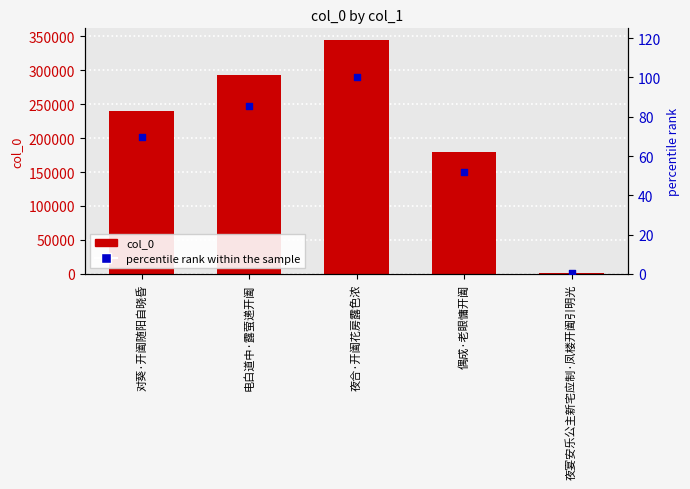

At how many categories does at least one series exceed 160442?

4